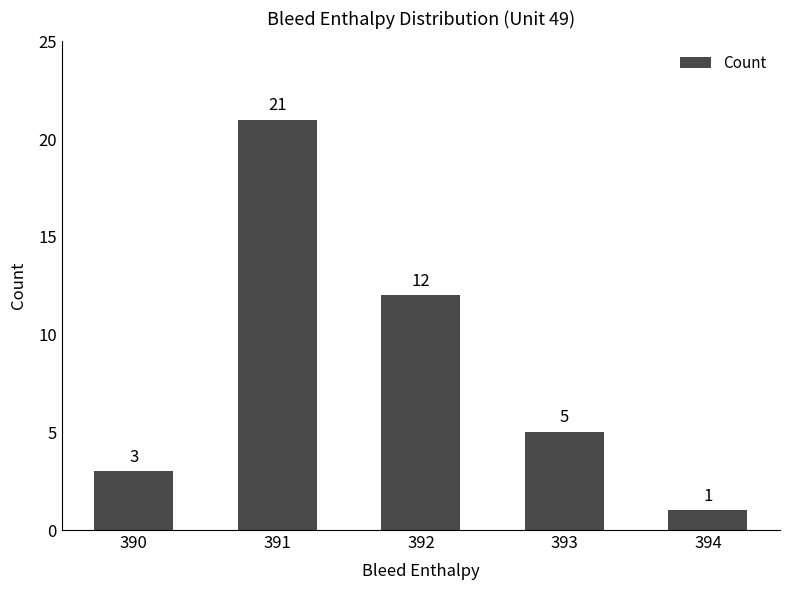

Where does the data first go above 5?

391